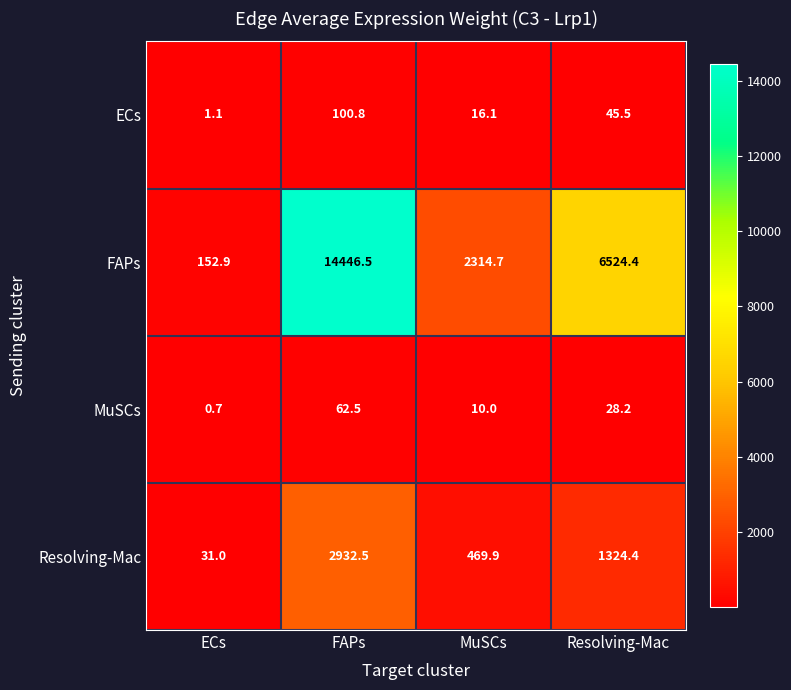

At which label does FAPs first exceed 6524?

FAPs